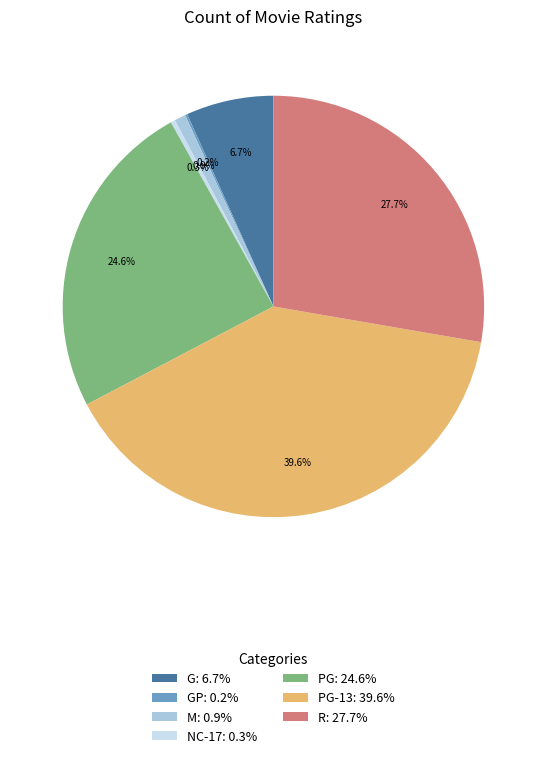

What is the largest slice in the pie chart?

PG-13: 39.6%